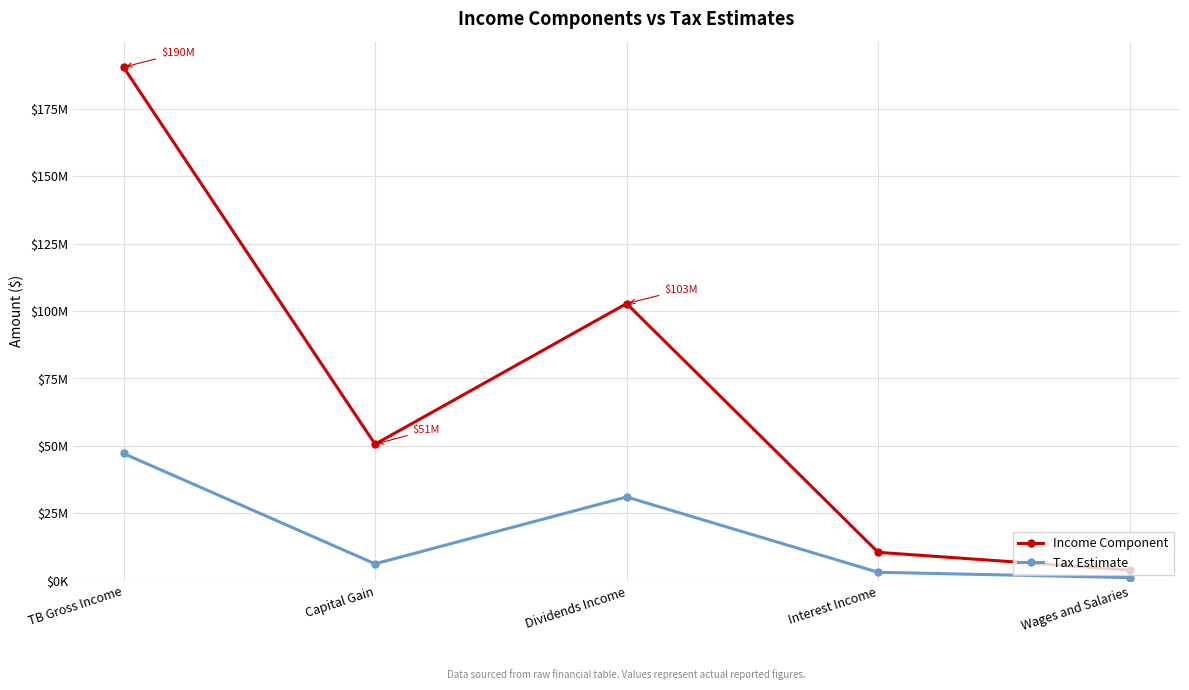

True or false: Tax Estimate has a value of 47207203 at TB Gross Income.

True